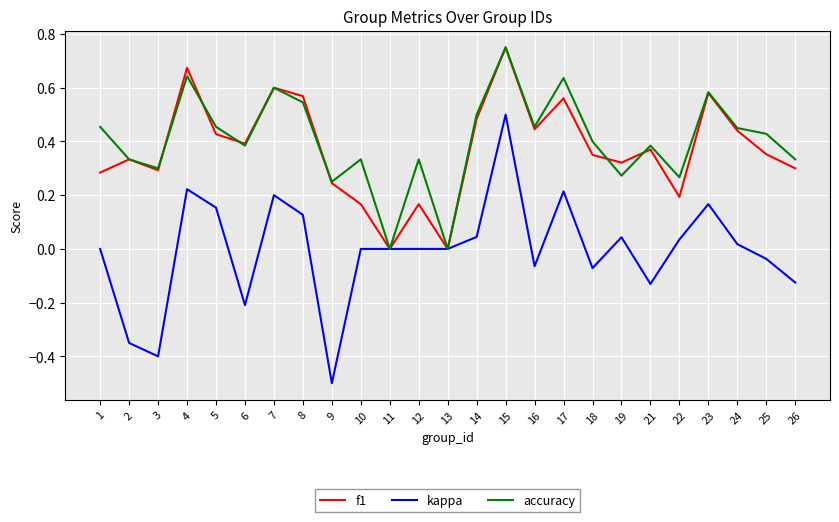

At which category is the sum across all series the highest?

15